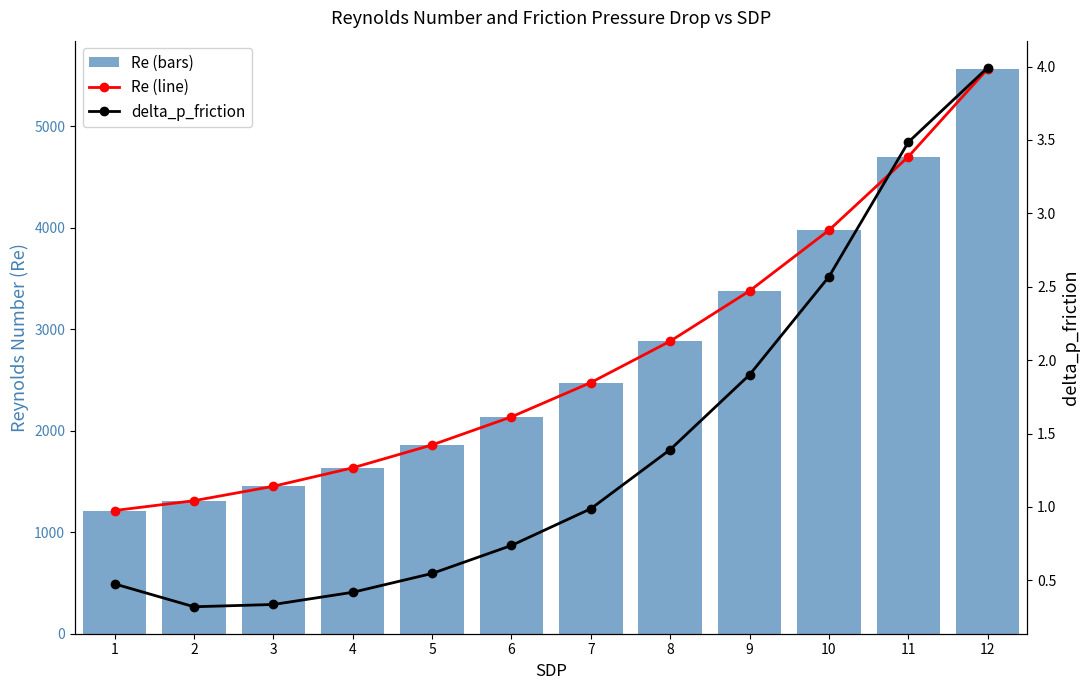

How many series are shown in this chart?

3